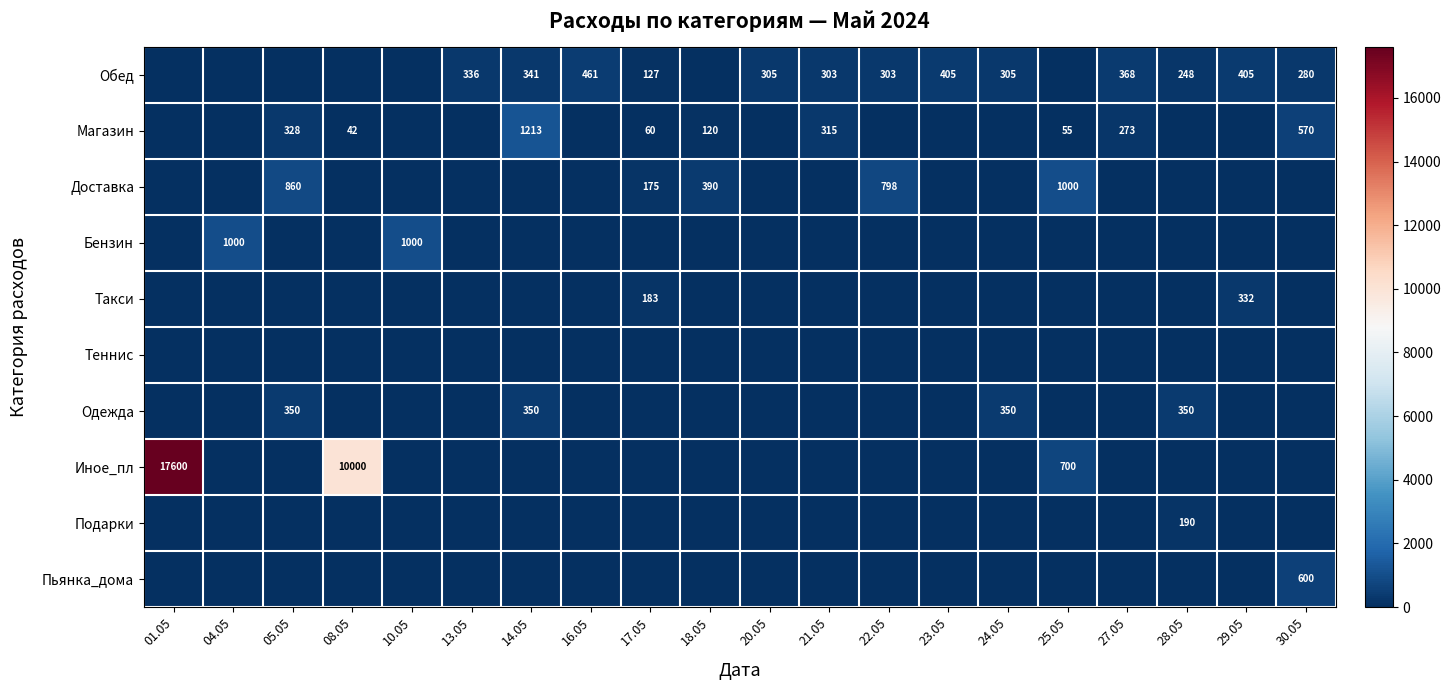

The value of Обед at 29.05 is 405. True or false?

True